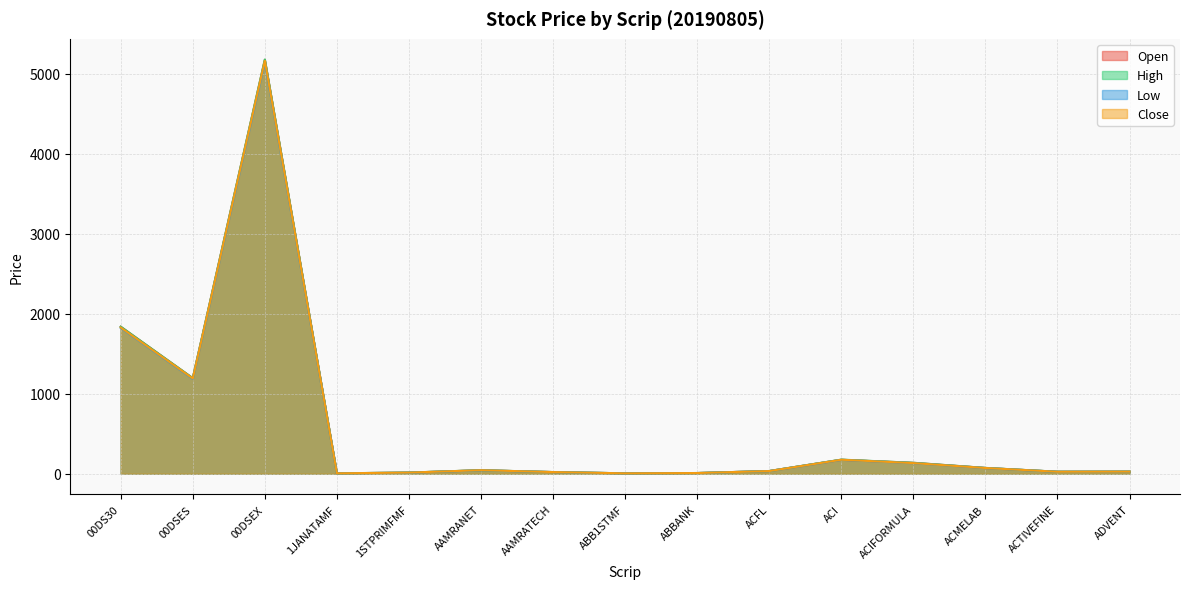

At which label does High first exceed 33?

00DS30